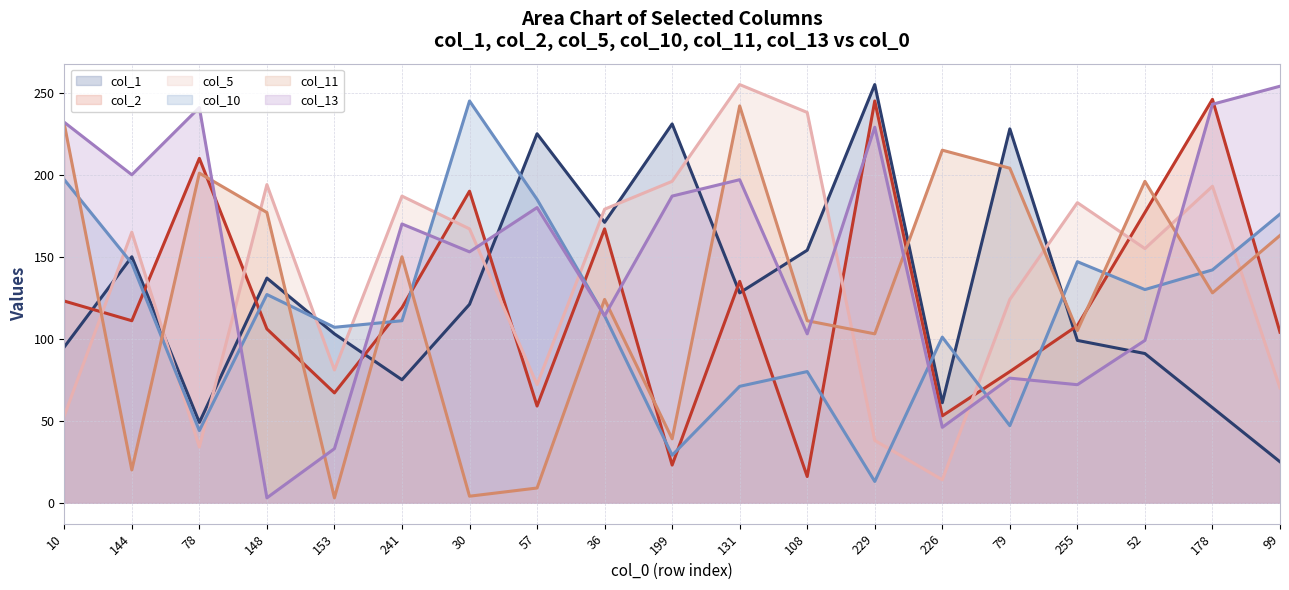

How many interior local peaks does the col_5 line series have?

6